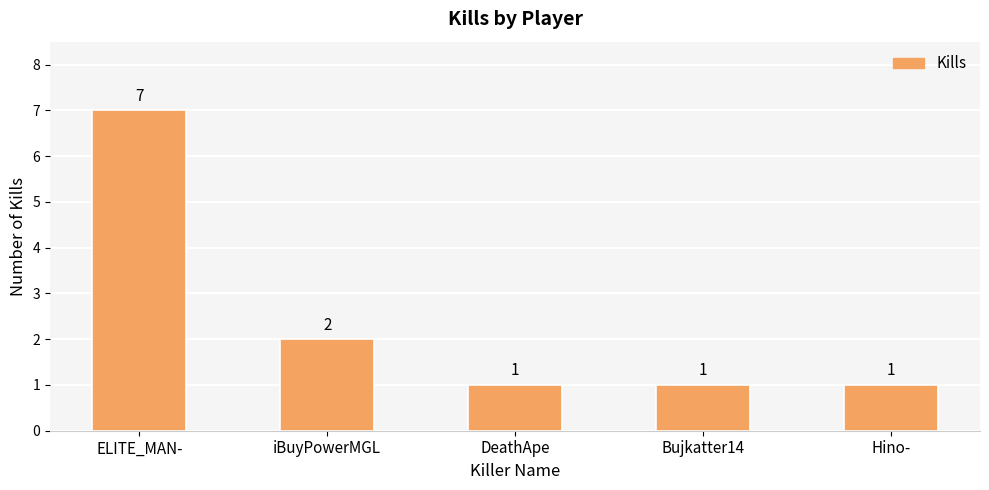

Reading right to left, extract all data points from this chart.

Hino-=1	Bujkatter14=1	DeathApe=1	iBuyPowerMGL=2	ELITE_MAN-=7